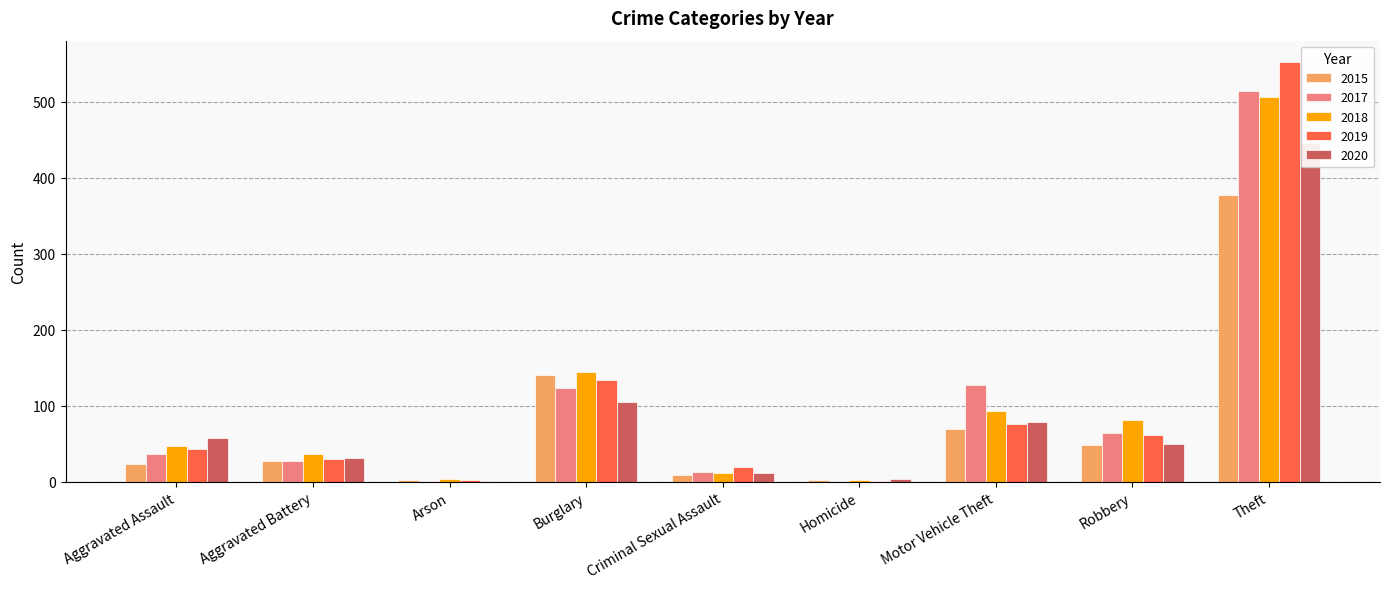

How many values in the 2020 series are below 50?

4